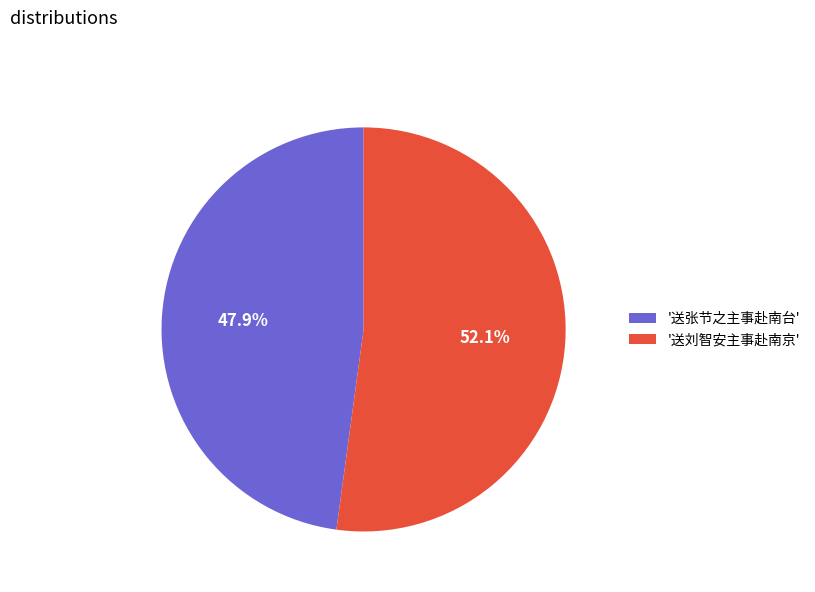

What portion of the pie excludes '送张节之主事赴南台'?

52.1%